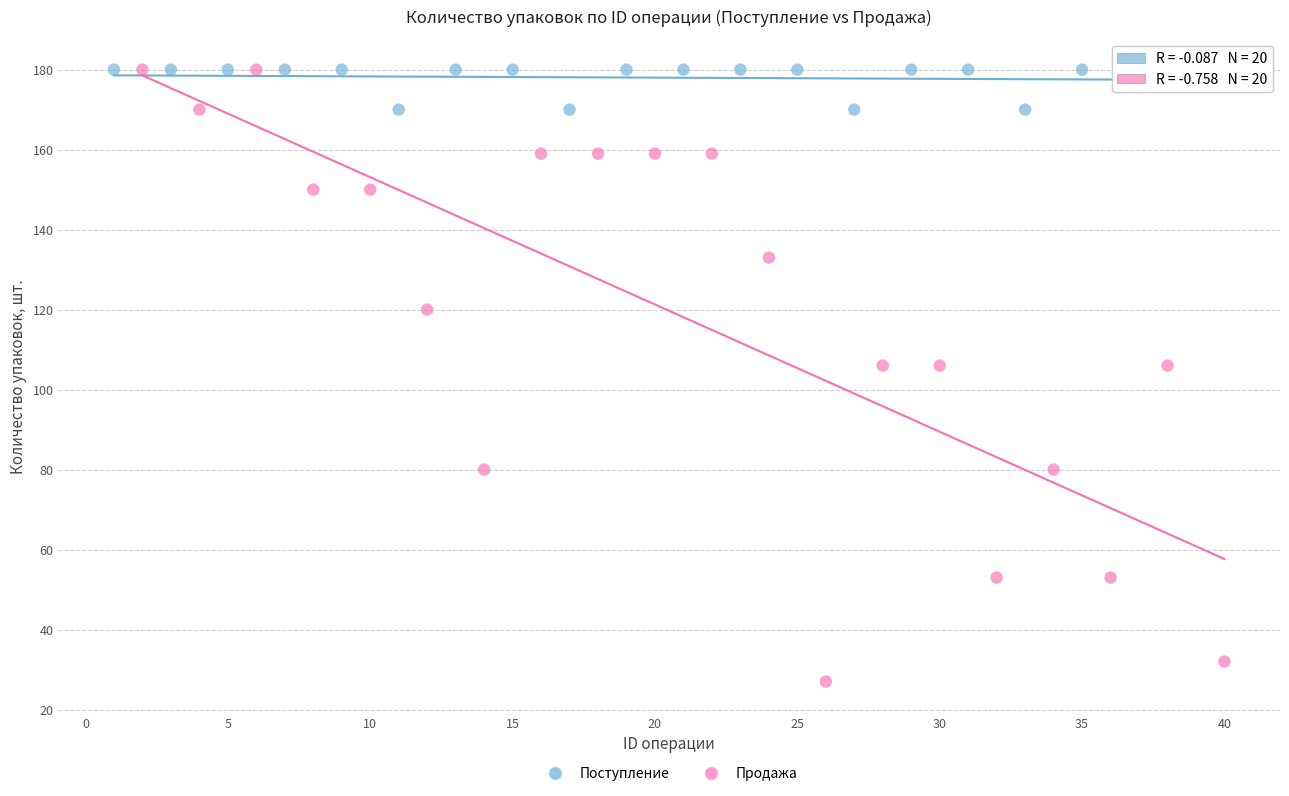

What are all the series names shown in the legend?

Поступление, Продажа